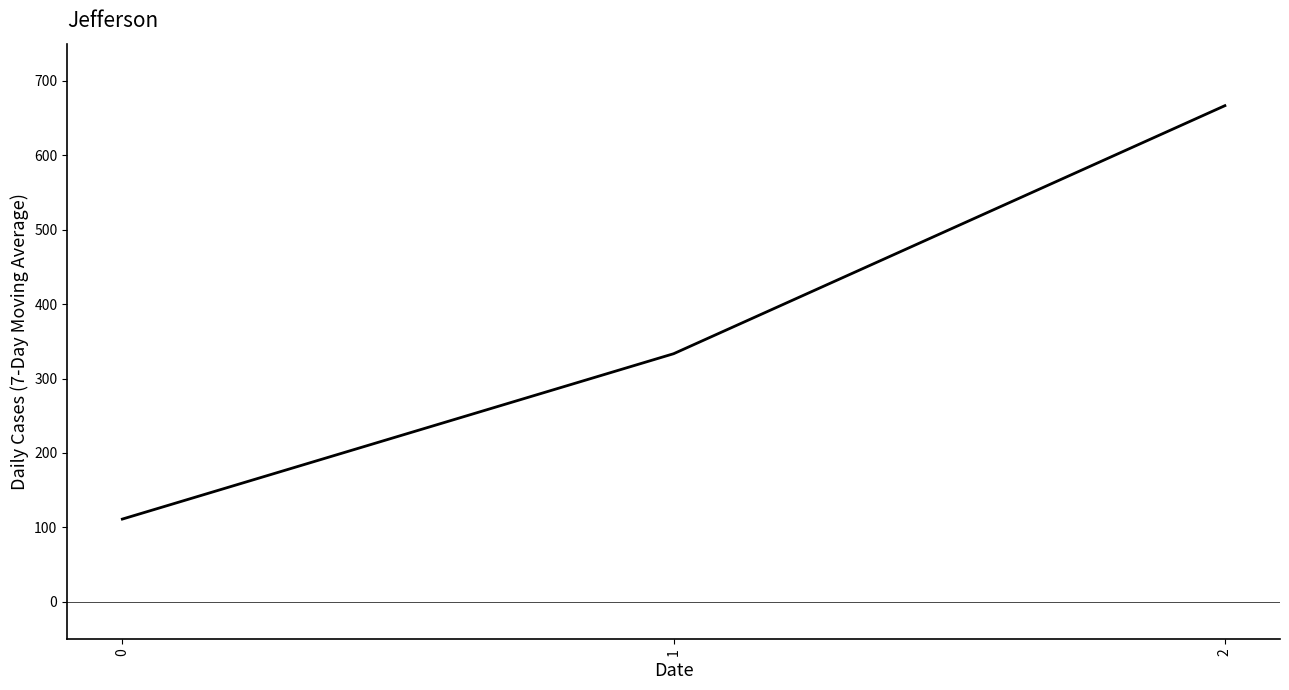

What is the maximum value shown in the chart?

666.7